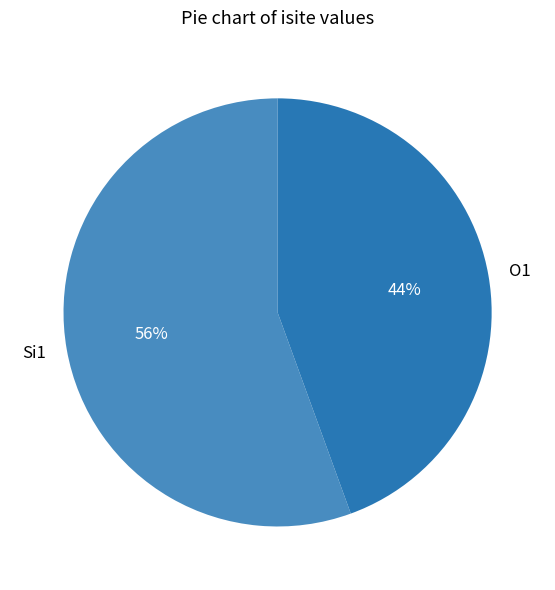

To the nearest percent, what is the average slice percentage?

50%